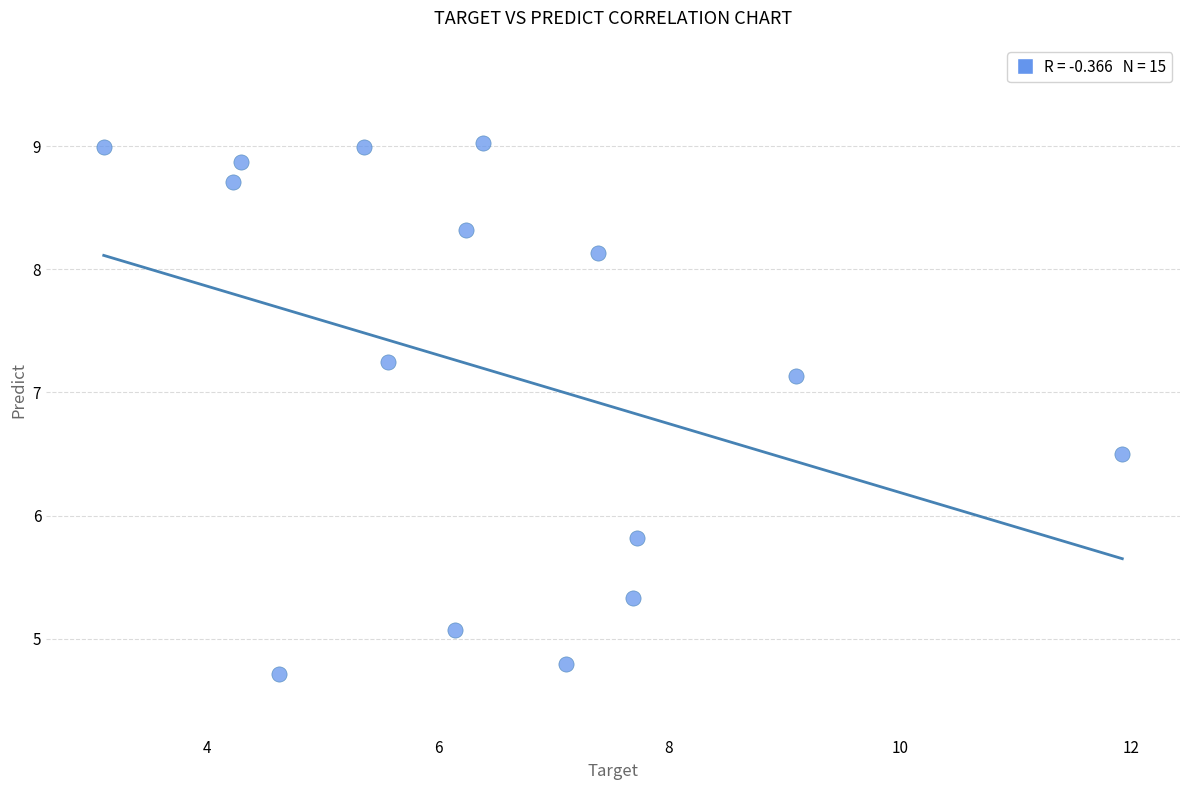

What Y value in the scatter plot is closest to 6?

5.8